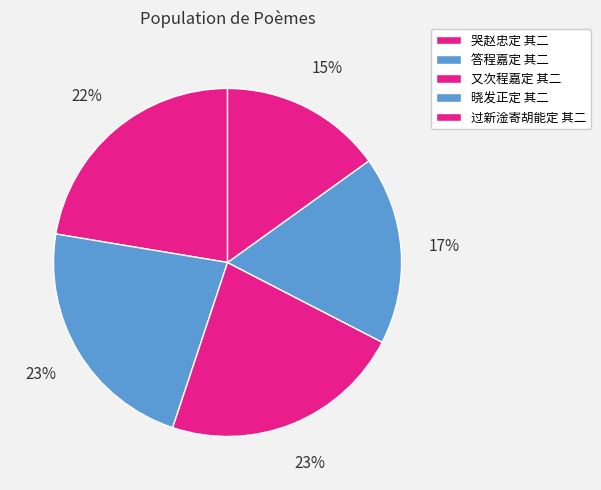

The 晓发正定 其二 slice represents 26% of the pie. True or false?

False